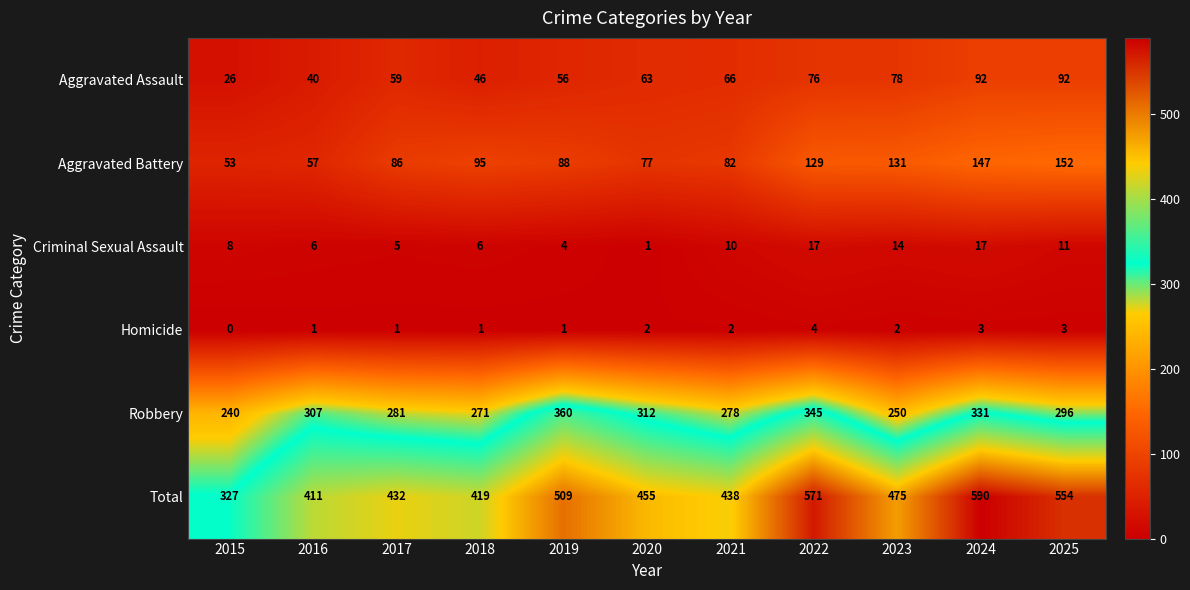

What is the sum of the Aggravated Assault values at 2019 and 2015?

82